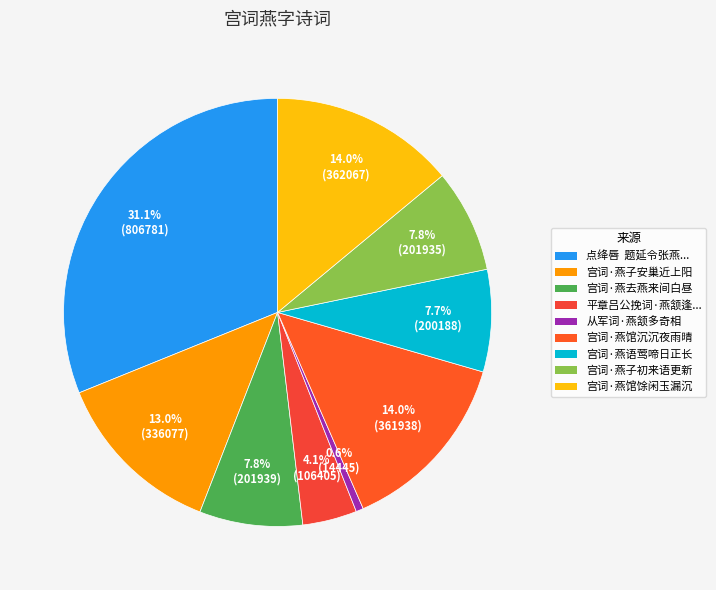

Count the number of slices in the pie.

9